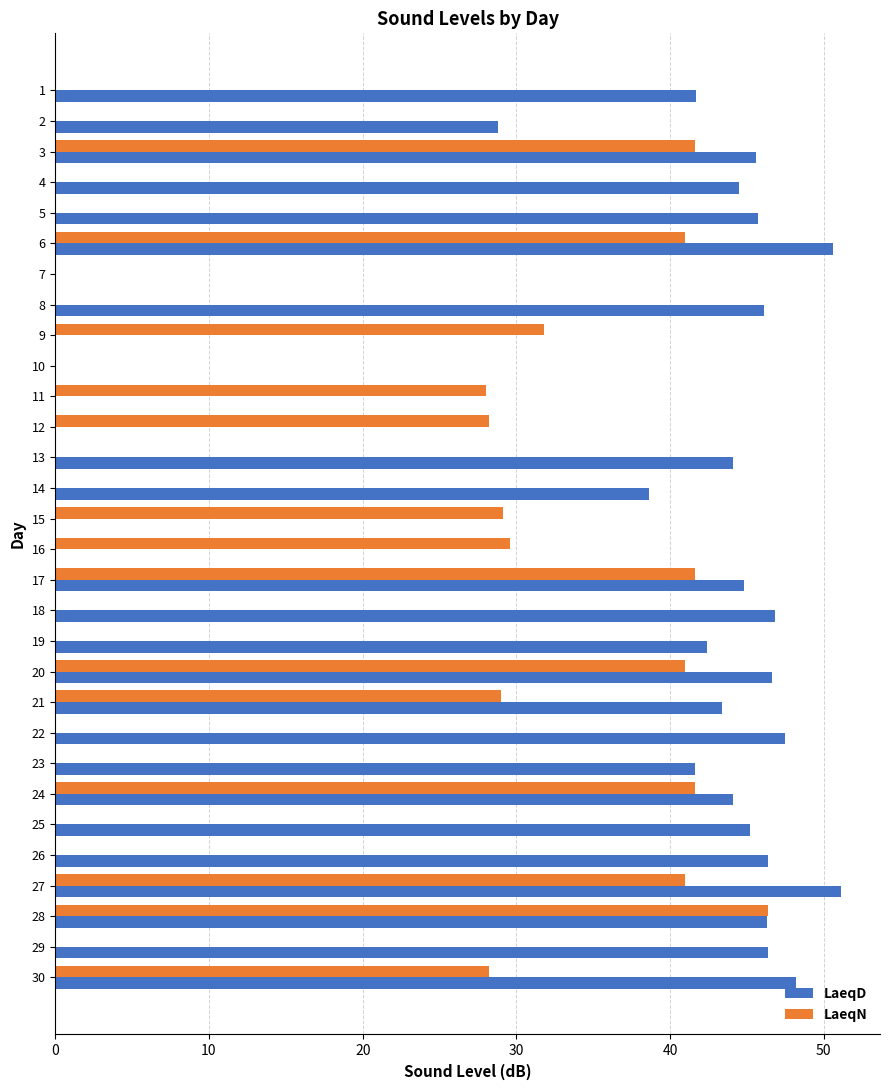

The LaeqN series shows 0.0 at 26. True or false?

True